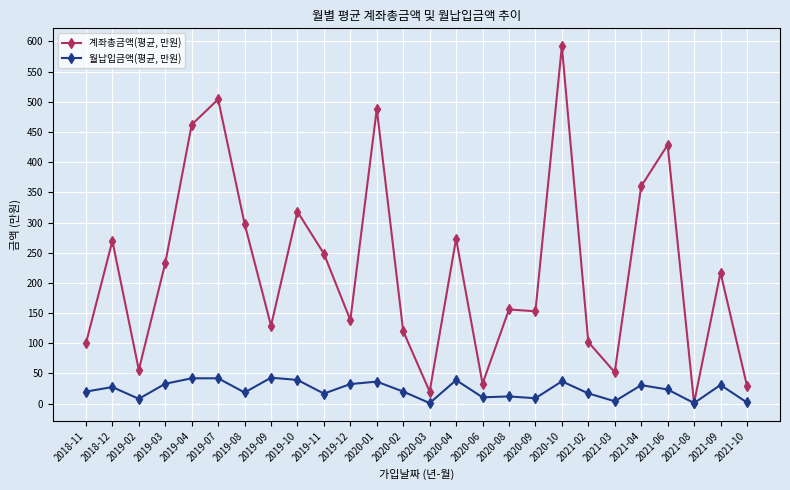

The value of 계좌총금액(평균, 만원) at 2019-07 is 504.0. True or false?

True